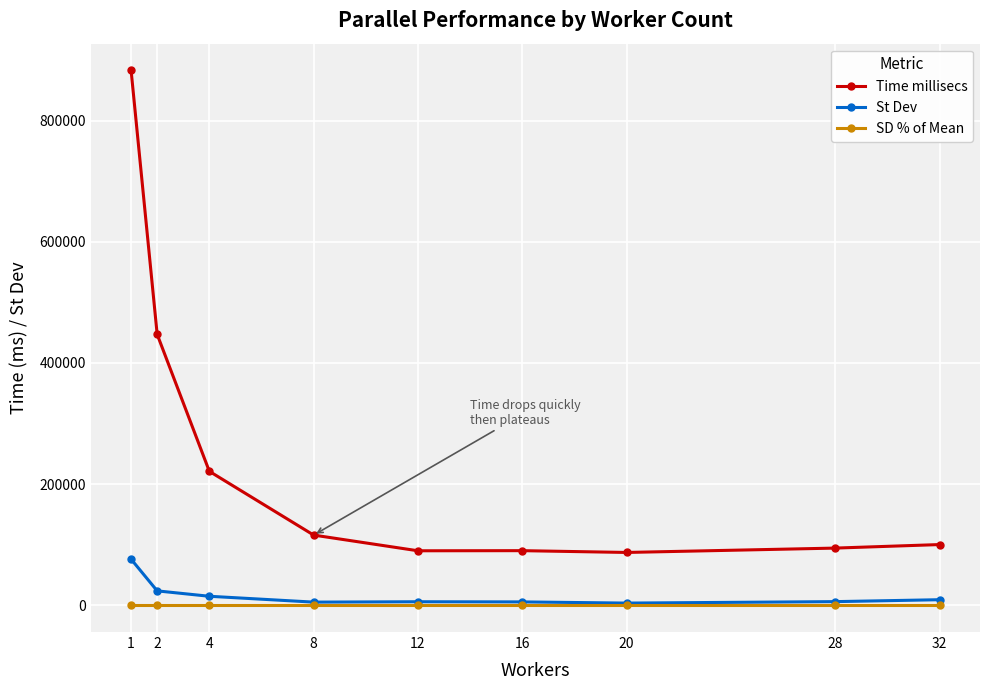

True or false: Time millisecs and SD % of Mean intersect in this chart.

False